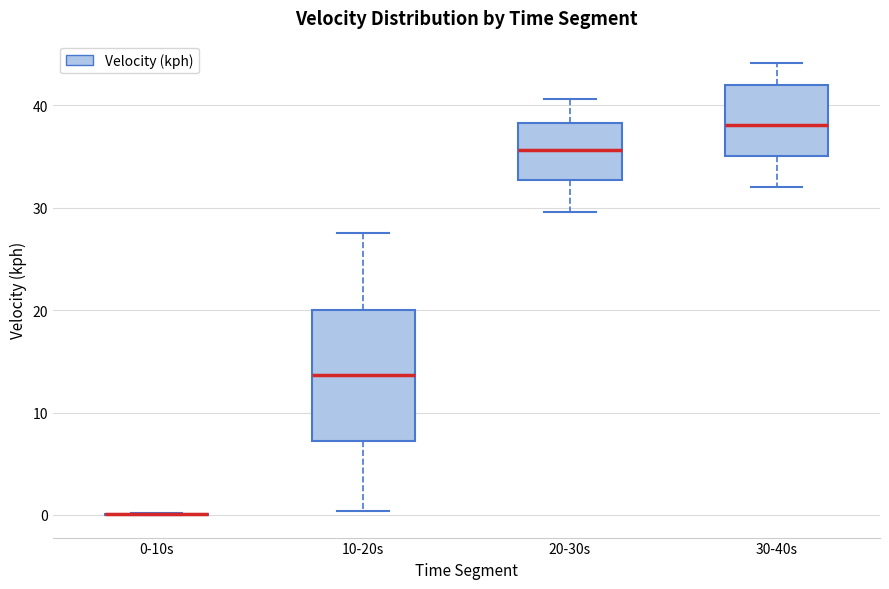

Reading left to right, transcribe this box plot: for each box, give where its median line is, the range the box spans, and where its two whiskers end, as read against the y-axis. The values are not printed on the chart, so give them approximately, as read against the axis.

0-10s: box collapsed to a line at 0, whiskers 0 to 0
10-20s: median 14, box 7 to 20, whiskers 0 to 28
20-30s: median 36, box 33 to 38, whiskers 30 to 41
30-40s: median 38, box 35 to 42, whiskers 32 to 44